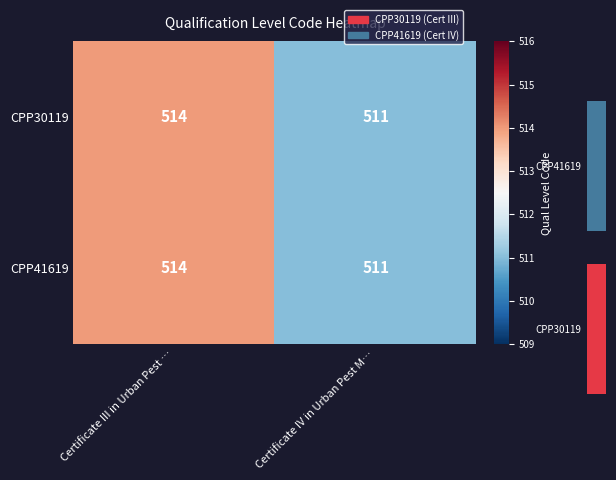

What is the lowest value of the CPP30119 series?

511